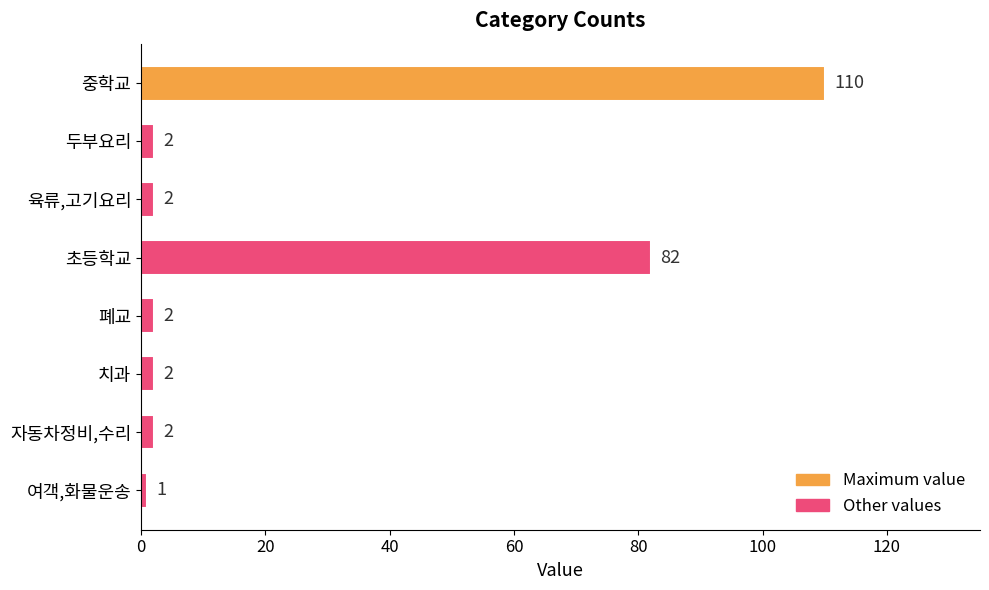

What is the average value?

25